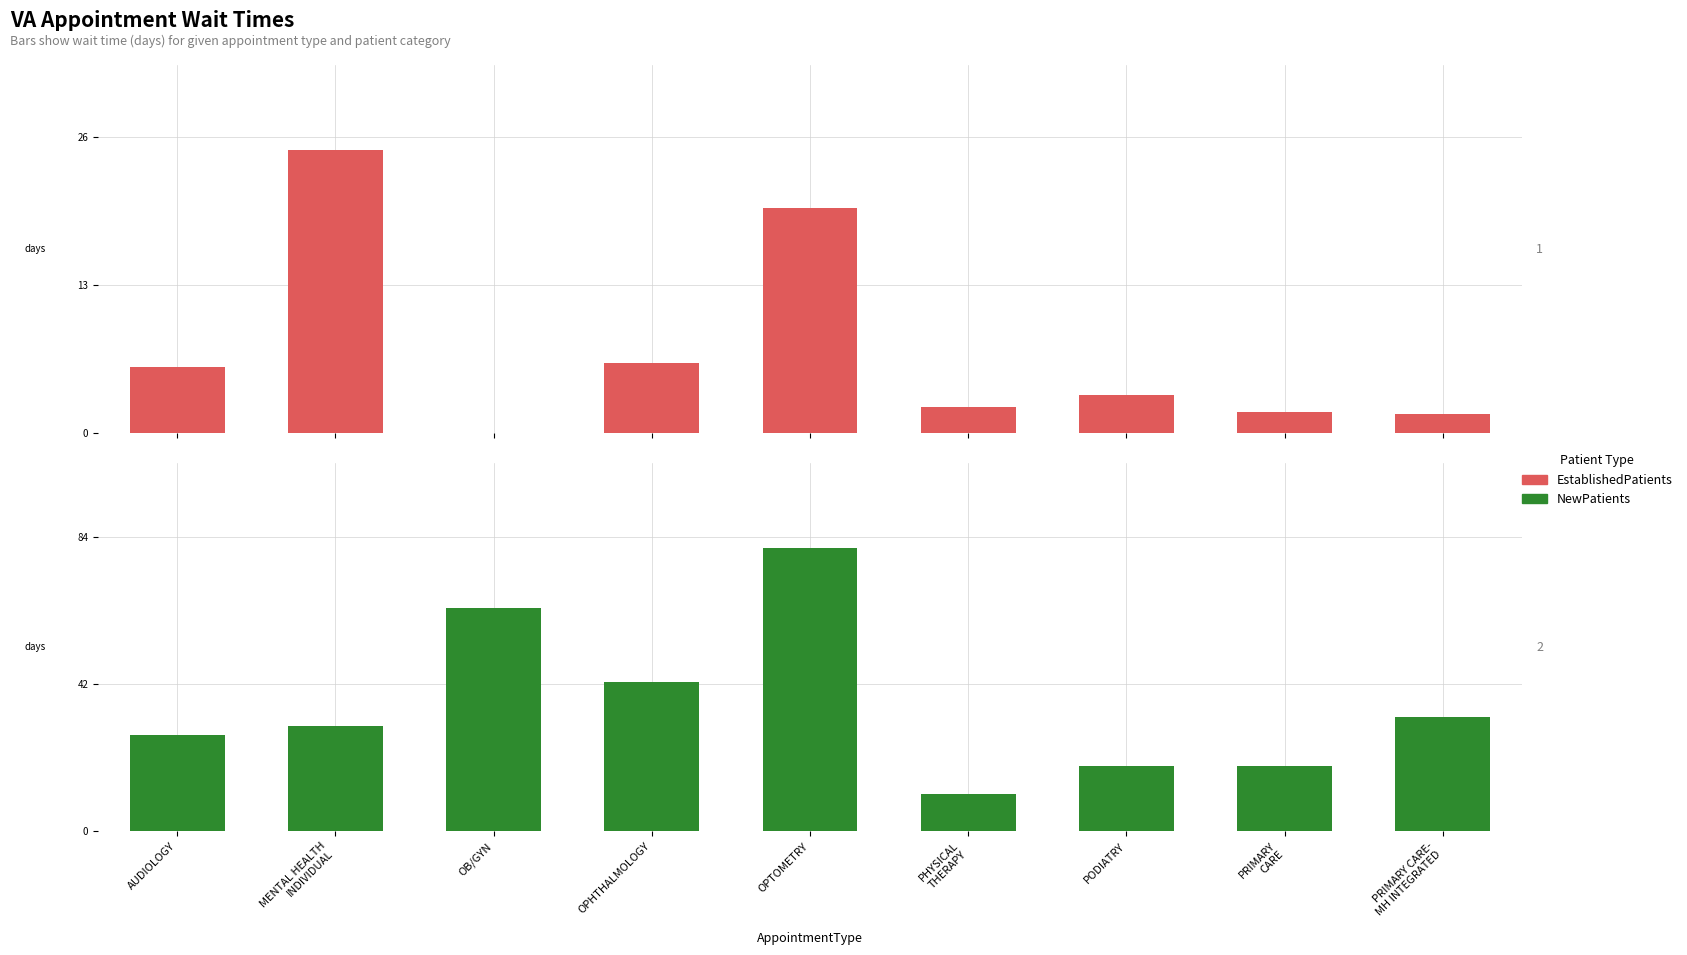

Are the bars horizontal?

No